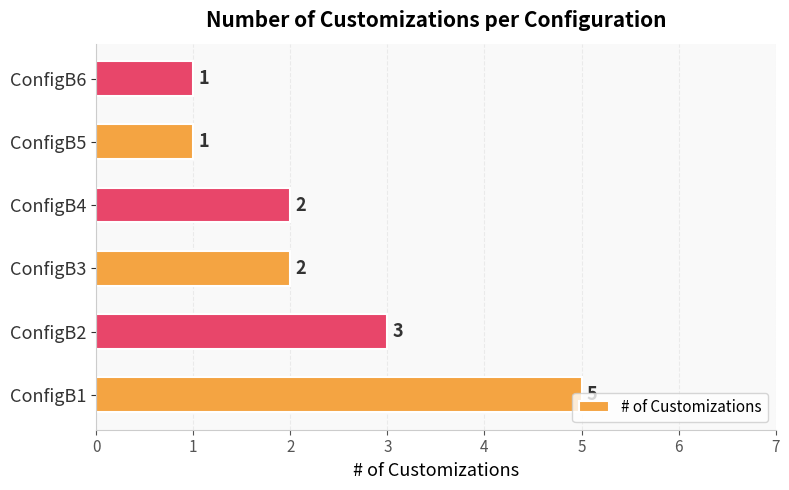

Between ConfigB4 and ConfigB6, which is larger?

ConfigB4